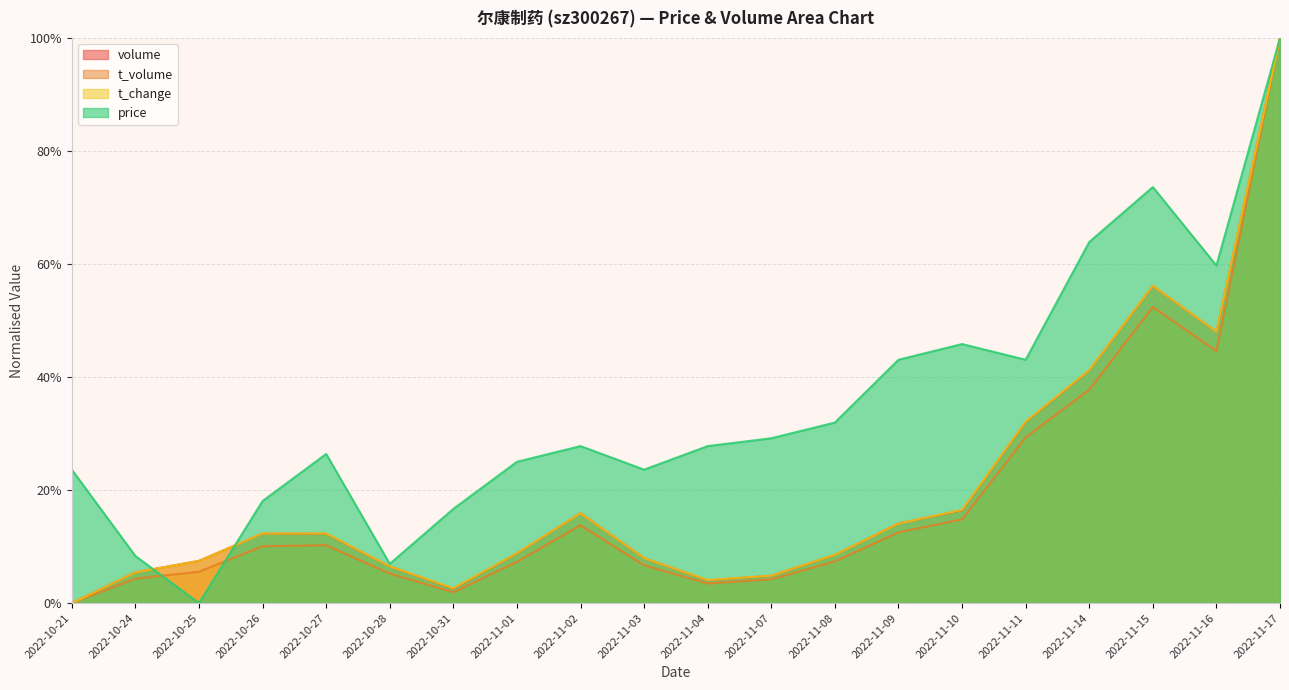

Is it true that t_change equals 0.1 at 2022-11-03?

True